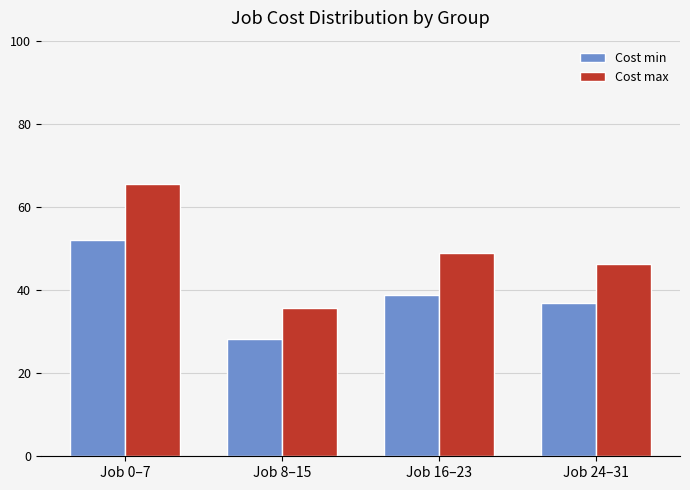

List the series in order of their peak value, lowest first.

Cost min, Cost max